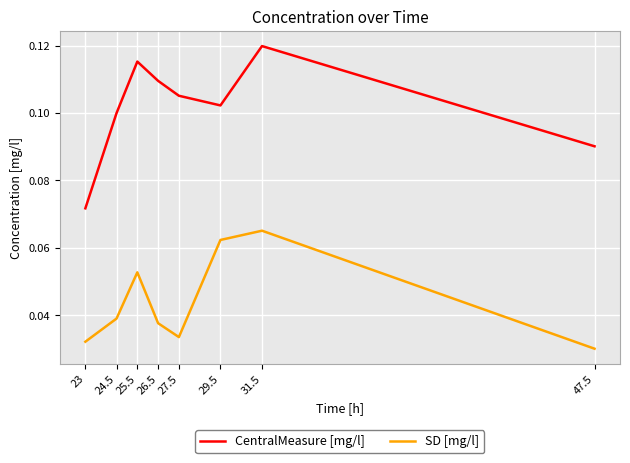

At which category is the sum across all series the highest?

31.5